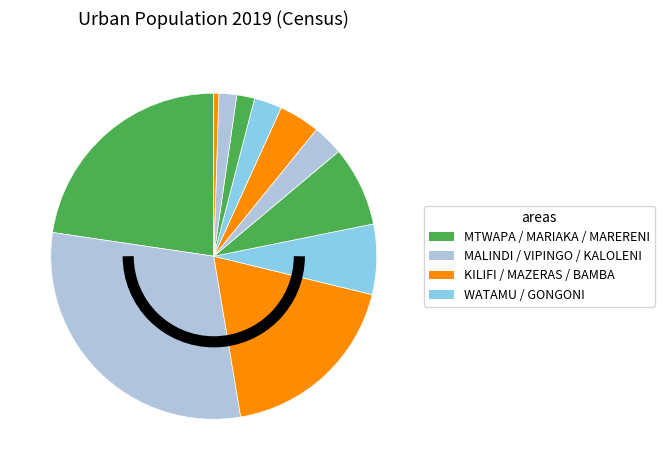

How many segments does this pie chart have?

11